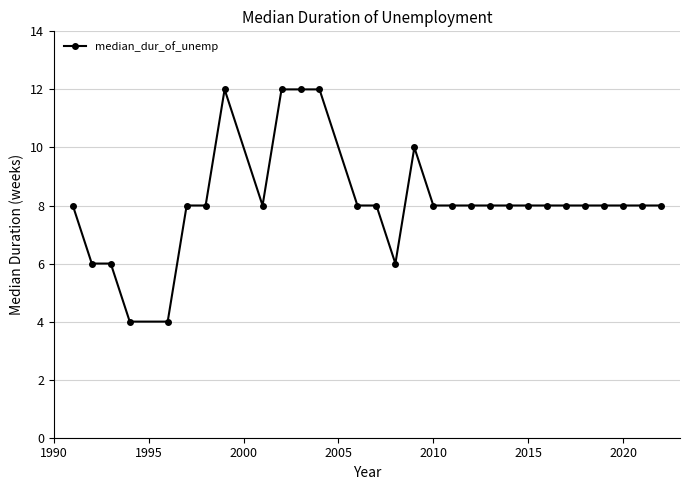

Count the number of data series in this chart.

1